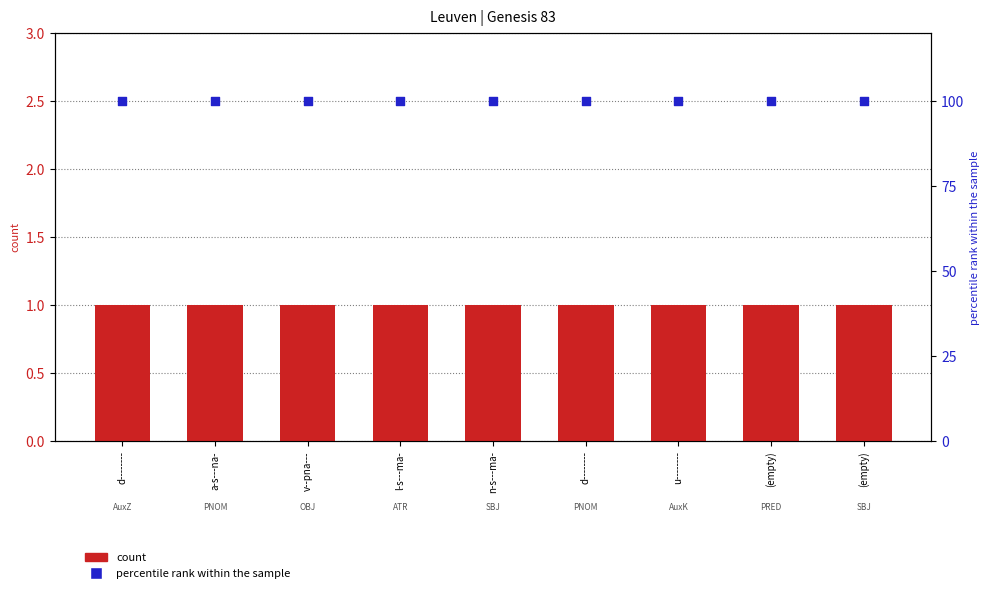

What are all the series names shown in the legend?

count, percentile rank within the sample